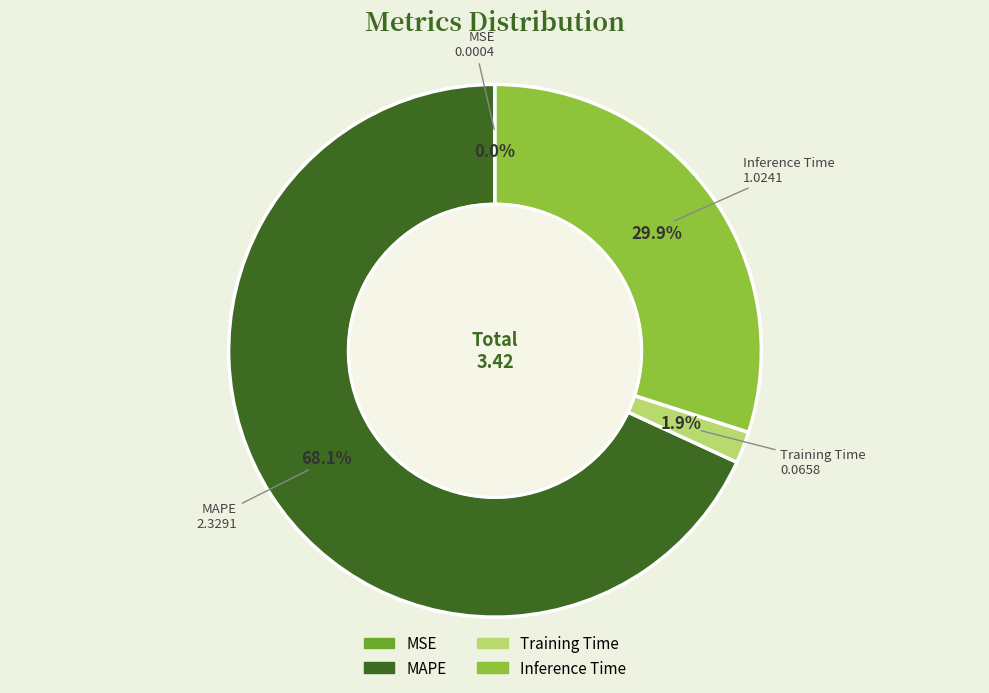

What is the largest slice in the pie chart?

MAPE